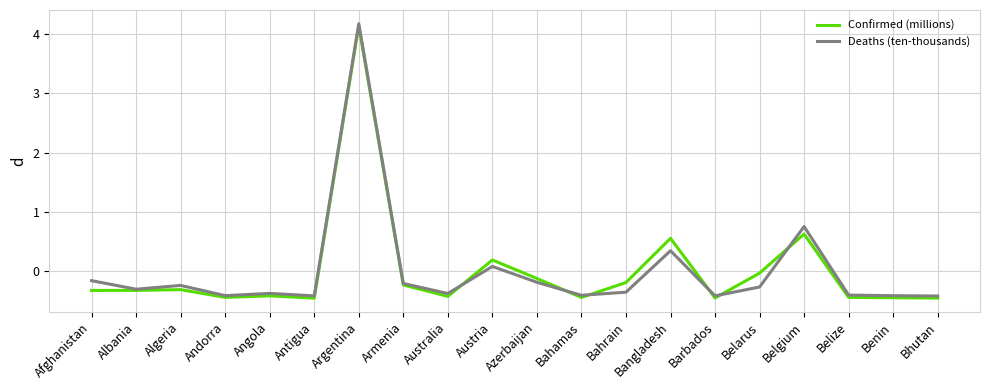

True or false: Confirmed (millions) and Deaths (ten-thousands) cross at least once.

True